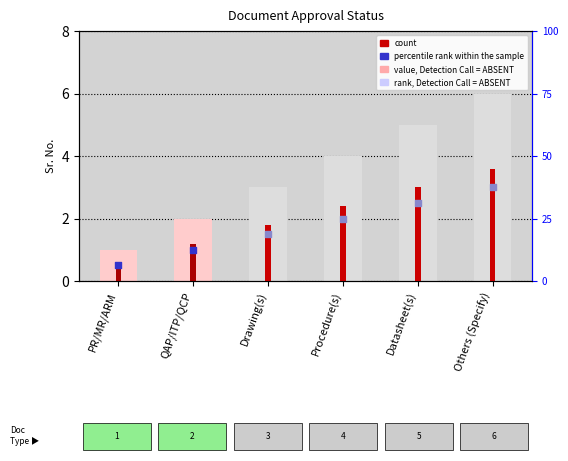

What is the total value across all series at QAP/ITP/QCP?

4.8